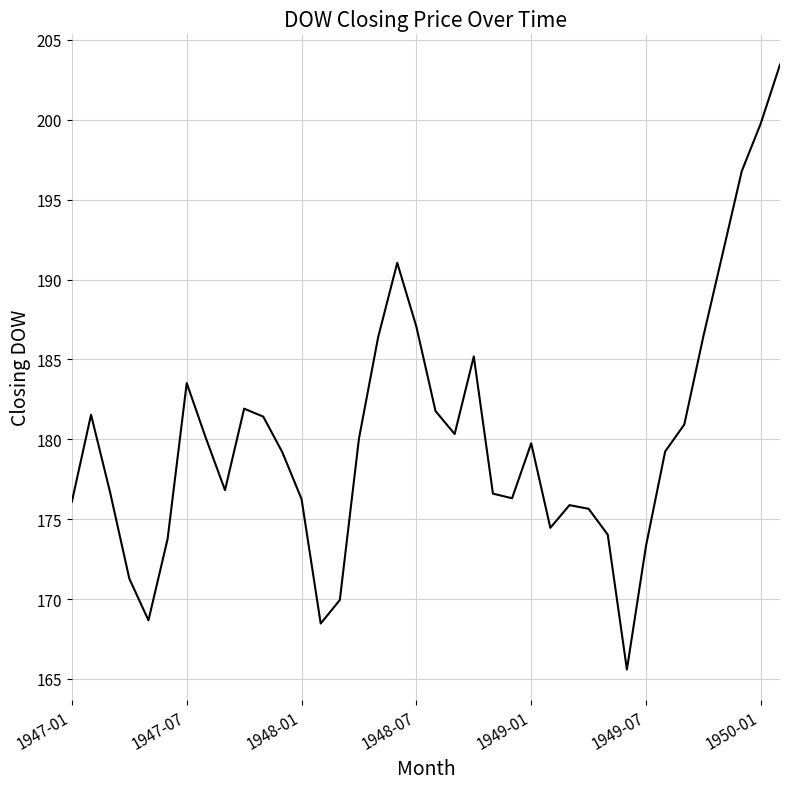

What is the difference between the maximum and minimum values?

37.9